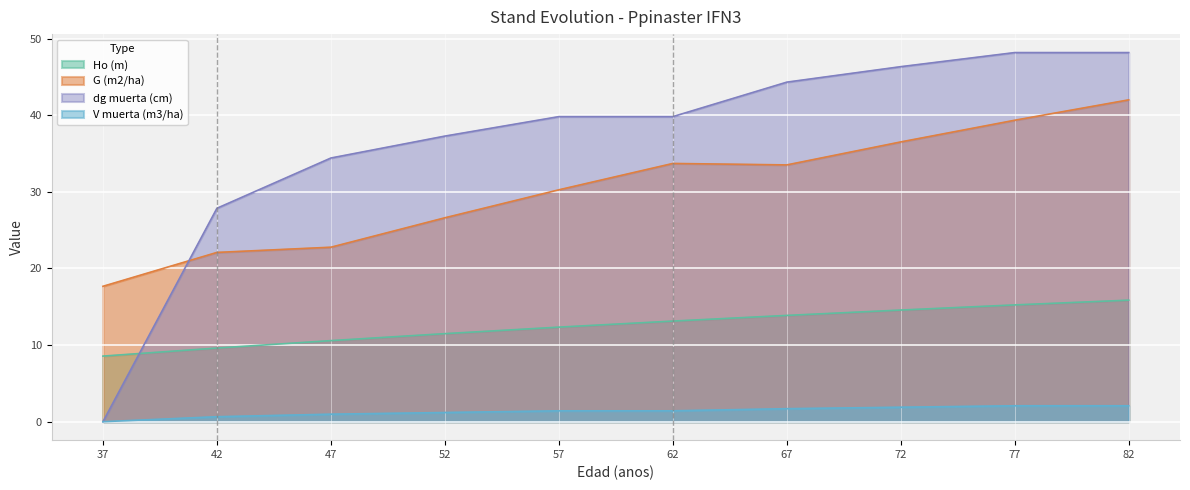

Does the chart display data point markers on the line(s)?

No